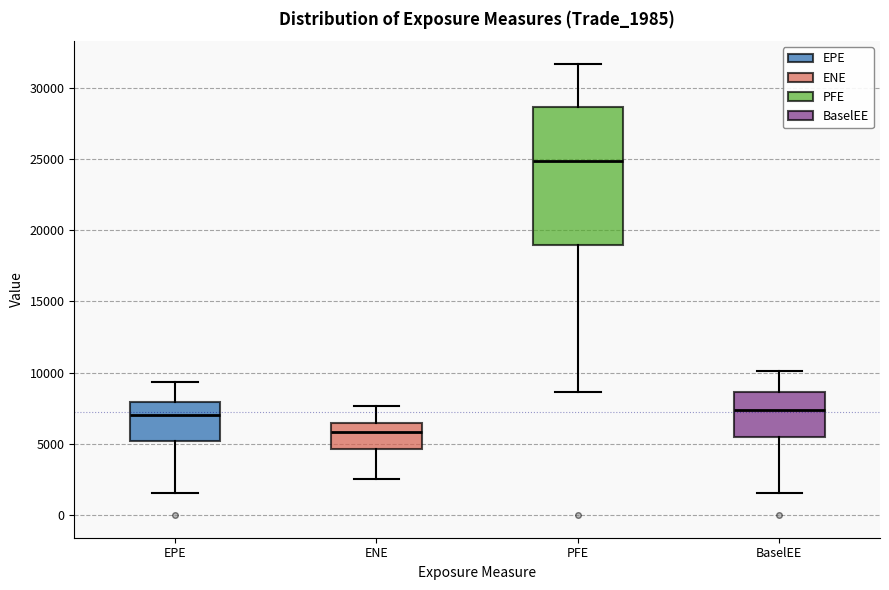

Which box's median line is the highest?

PFE